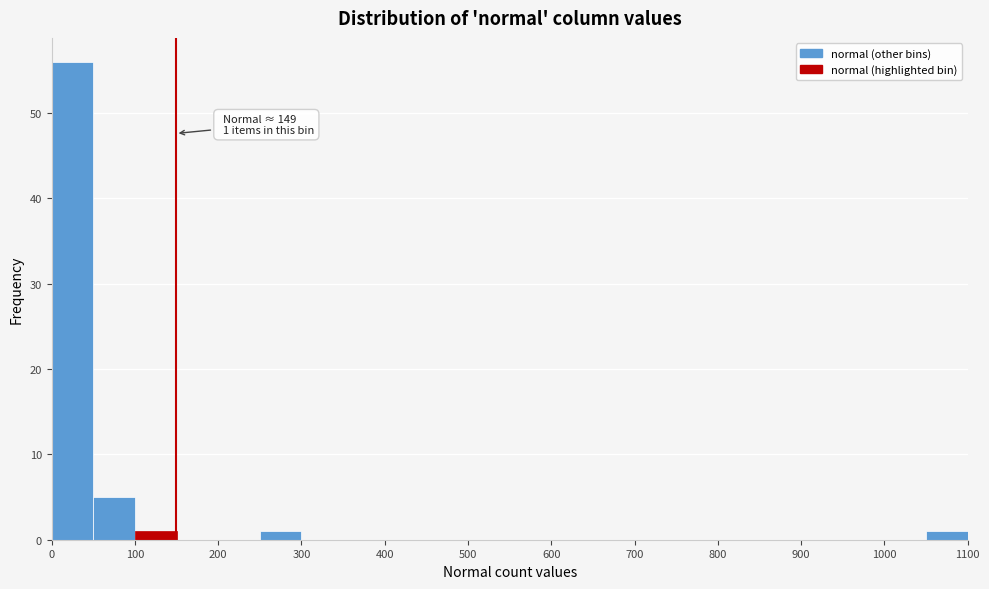

Over which range of the x-axis is the bar tallest?

0 to 50